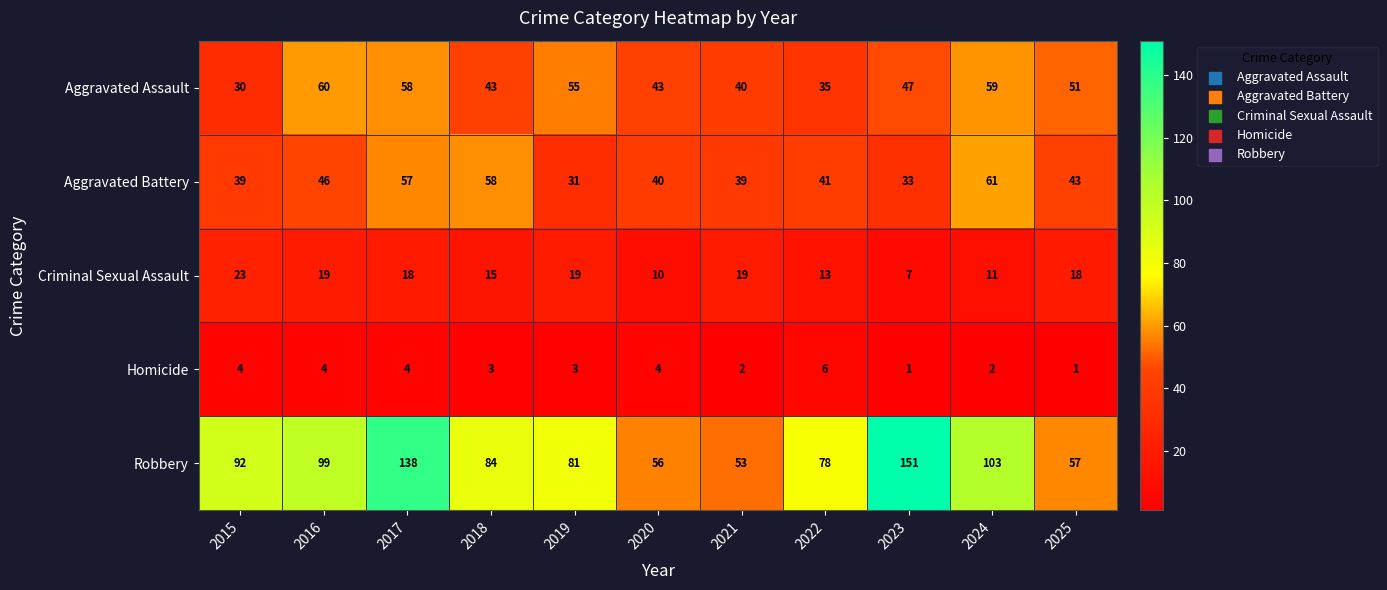

At which label is Robbery closest to 102?

2024